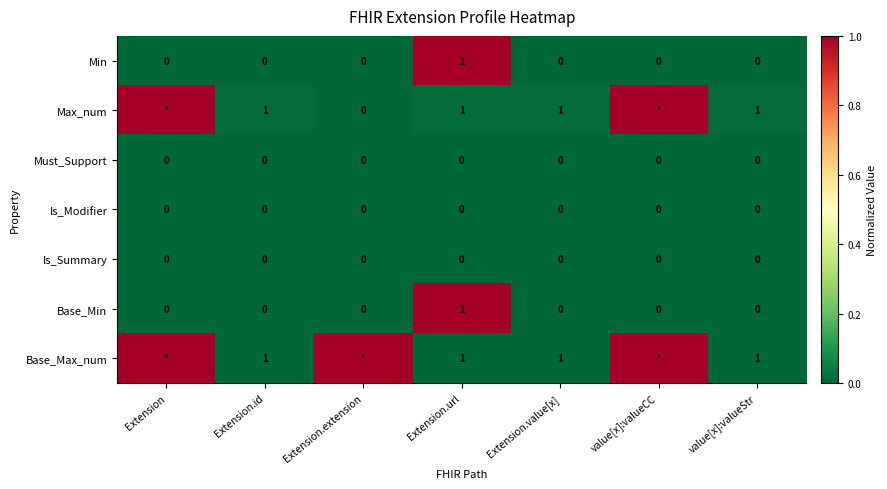

The value of Min at Extension.url is 1. True or false?

True